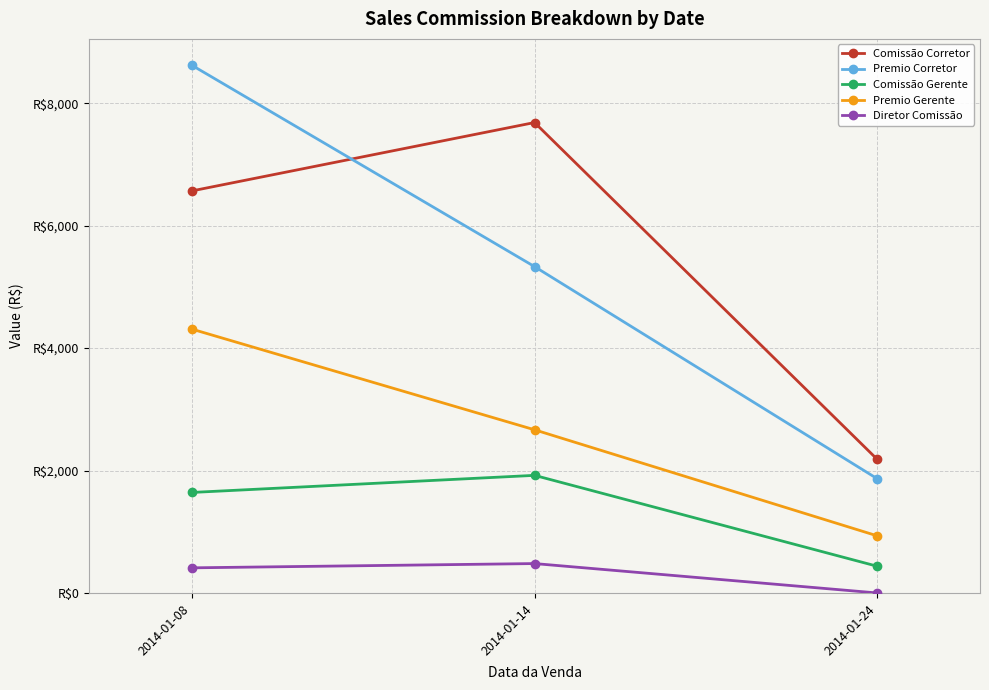

Which series has the largest total across all categories?

Comissão Corretor